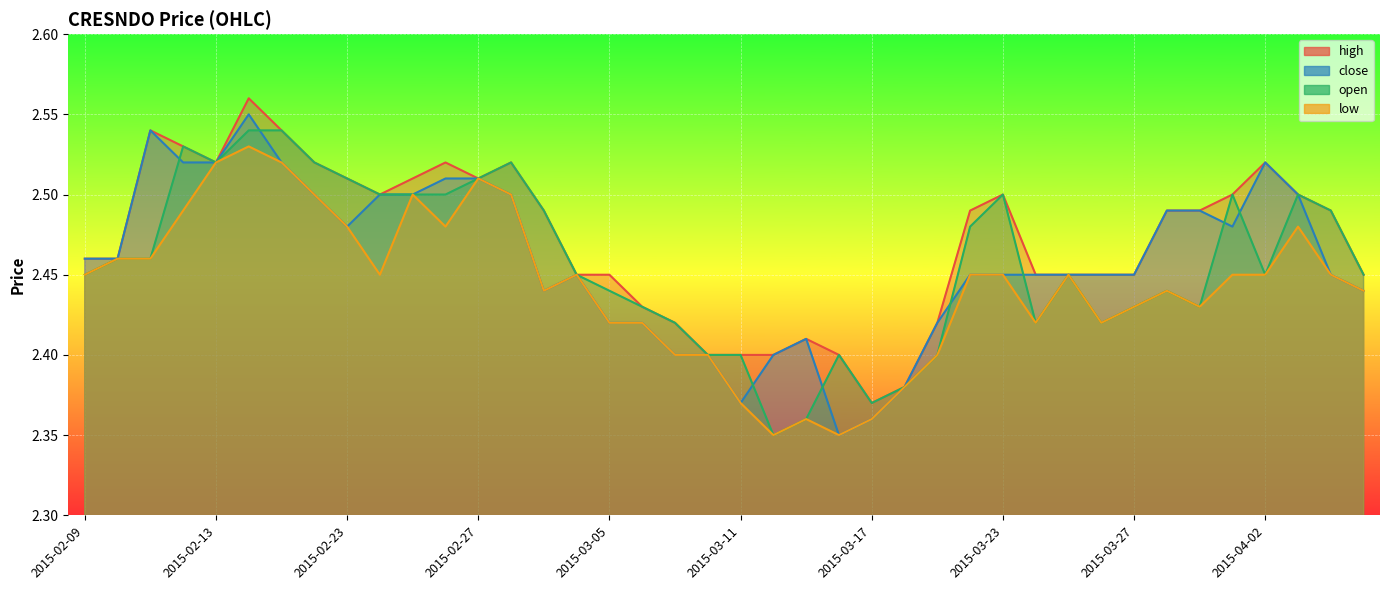

How many distinct data groups are displayed?

4